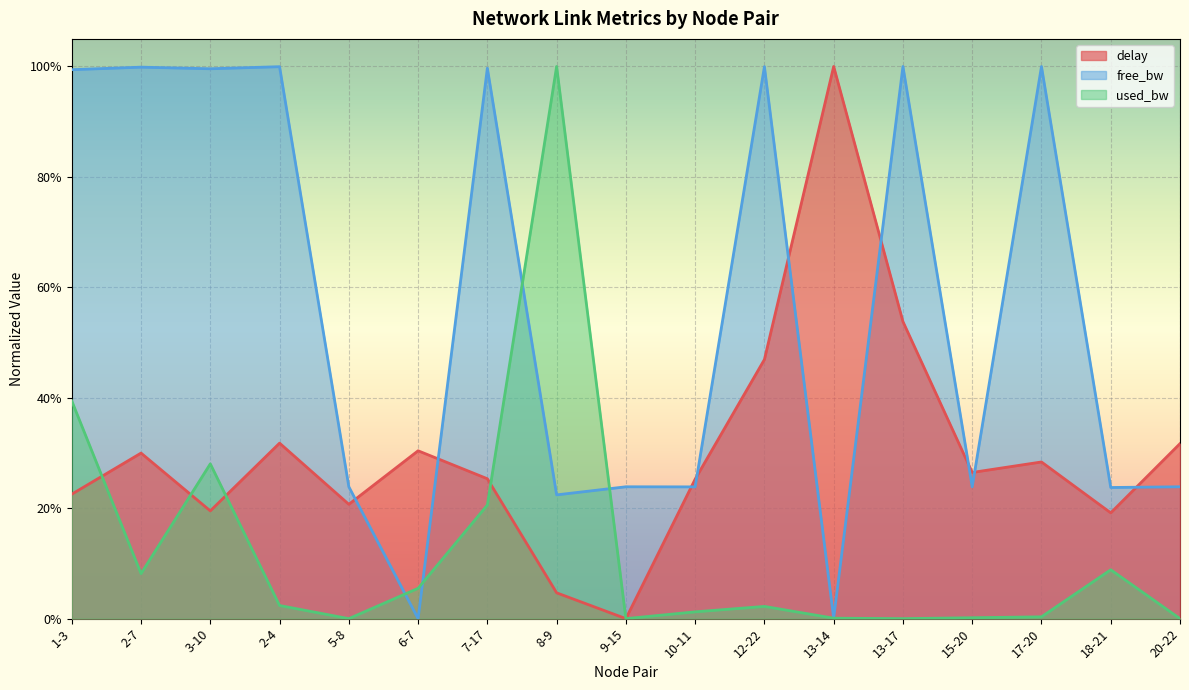

Rank the categories by free_bw value from highest to lowest.

13-17, 17-20, 12-22, 2-4, 2-7, 7-17, 3-10, 1-3, 9-15, 20-22, 5-8, 15-20, 10-11, 18-21, 8-9, 13-14, 6-7